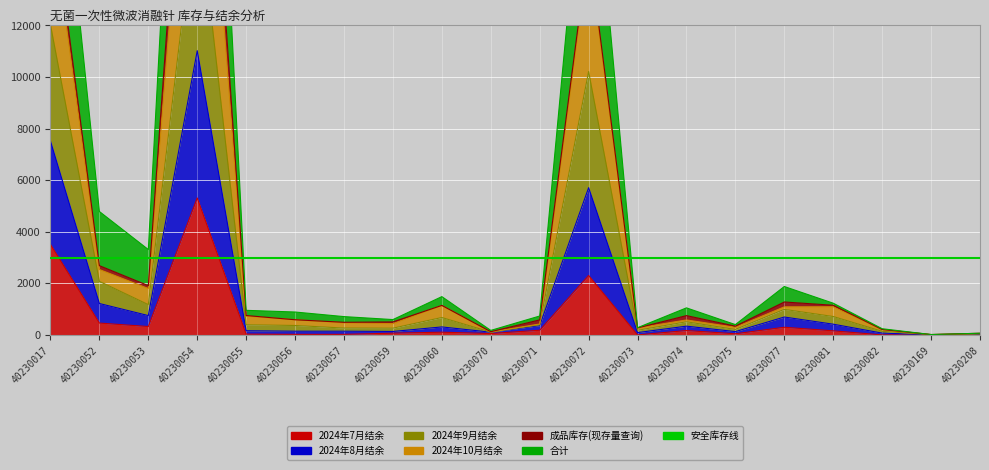

Which series has the largest total across all categories?

合计